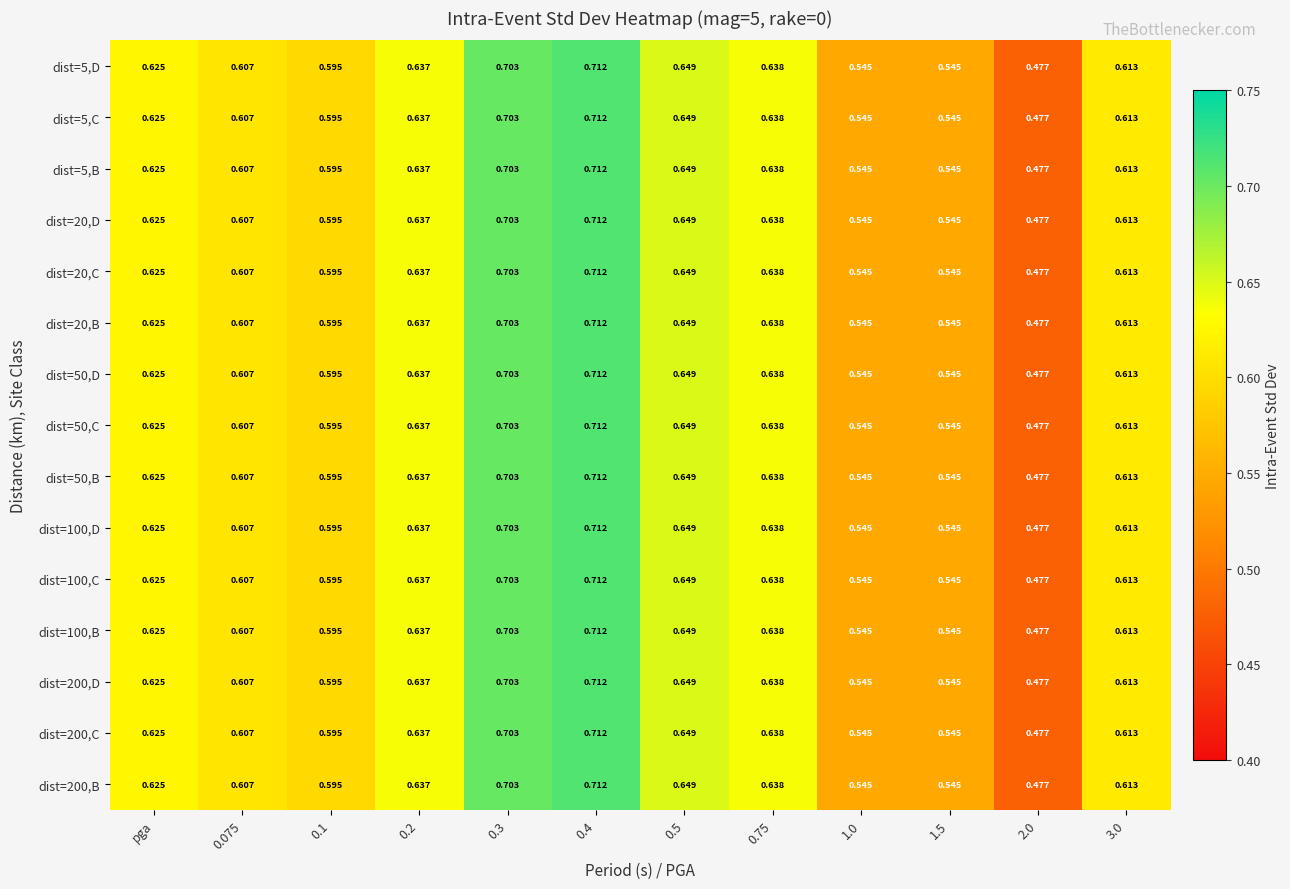

Is the value of dist=5,B at 0.75 greater than the value of dist=100,B at 0.4?

No